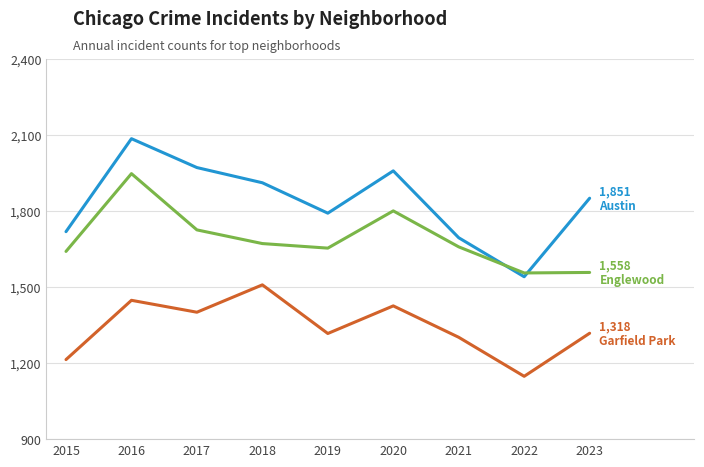

At which category is the sum across all series the highest?

2016